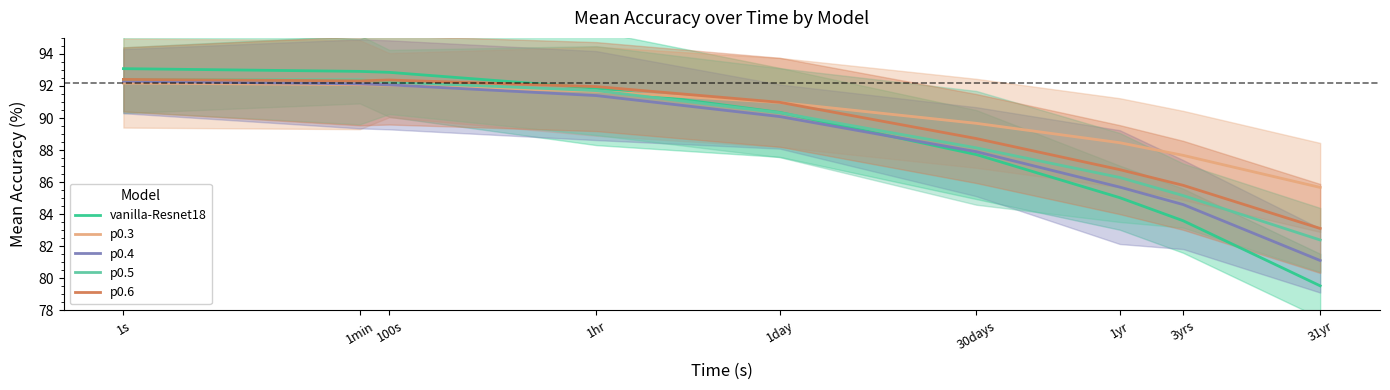

How many distinct data groups are displayed?

5